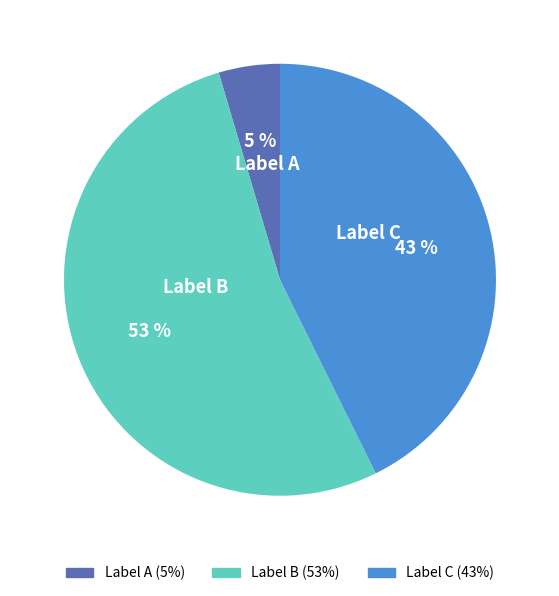

The Label A slice represents 5% of the pie. True or false?

True